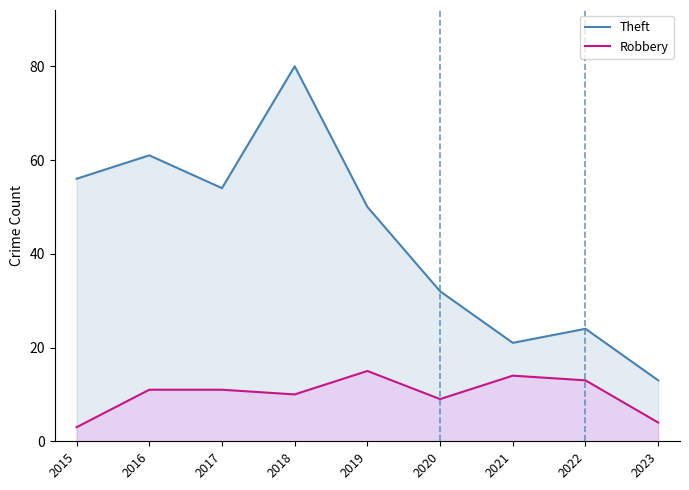

True or false: Robbery and Theft cross at least once.

False